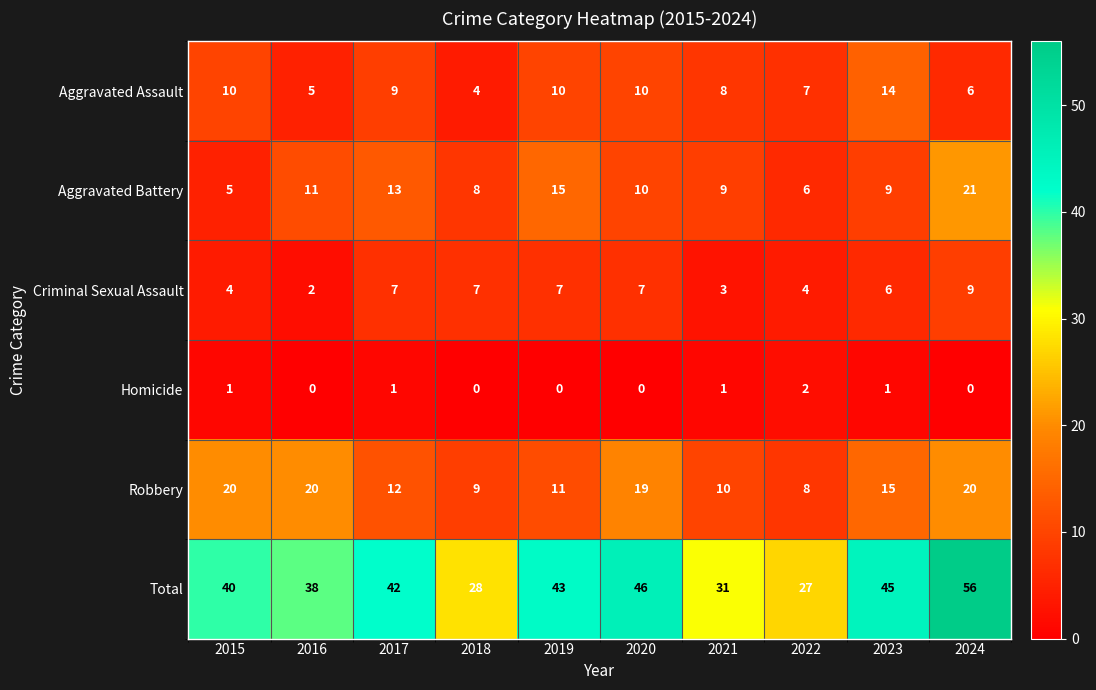

What is the maximum value for Aggravated Assault?

14